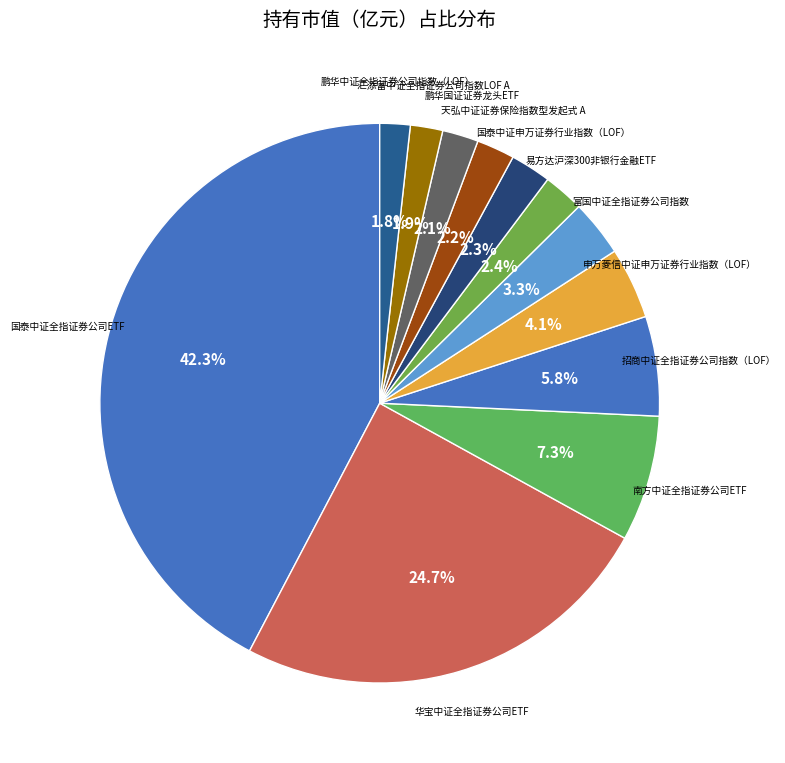

To the nearest percent, what is the difference between the 南方中证全指证券公司ETF and 天弘中证证券保险指数型发起式 A slice percentages?

5%